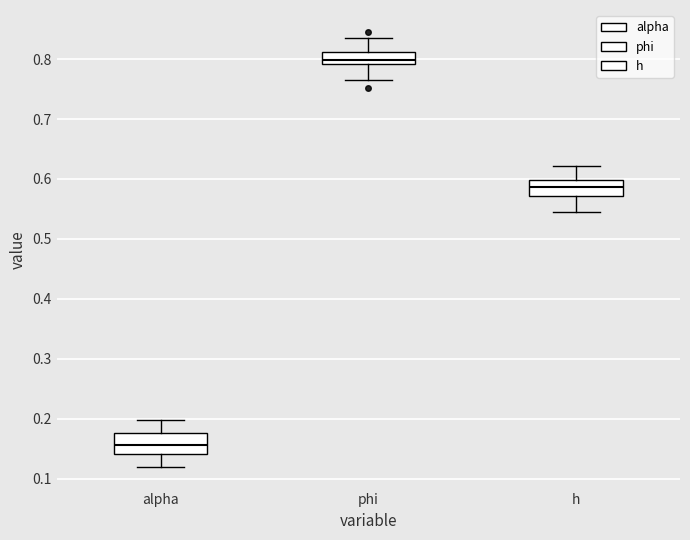

Where does the upper whisker of the box for phi end on the y-axis? The values are not printed on the chart, so give them approximately, as read against the axis.

0.84